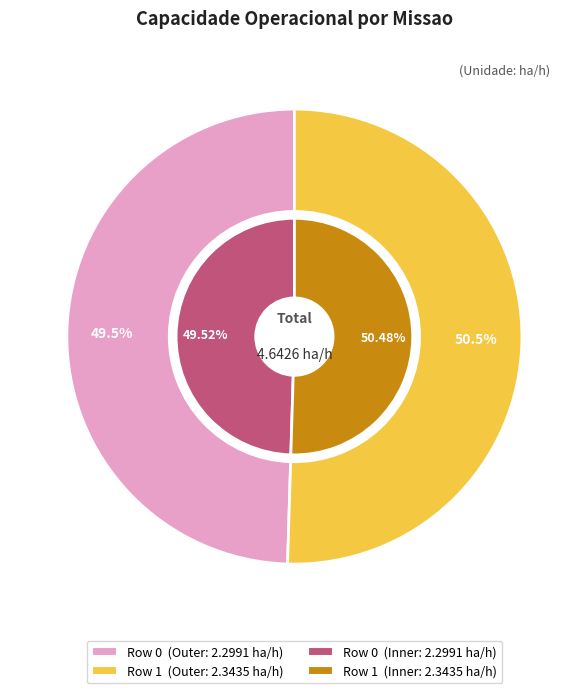

The Row 1 slice represents 50% of the pie. True or false?

True